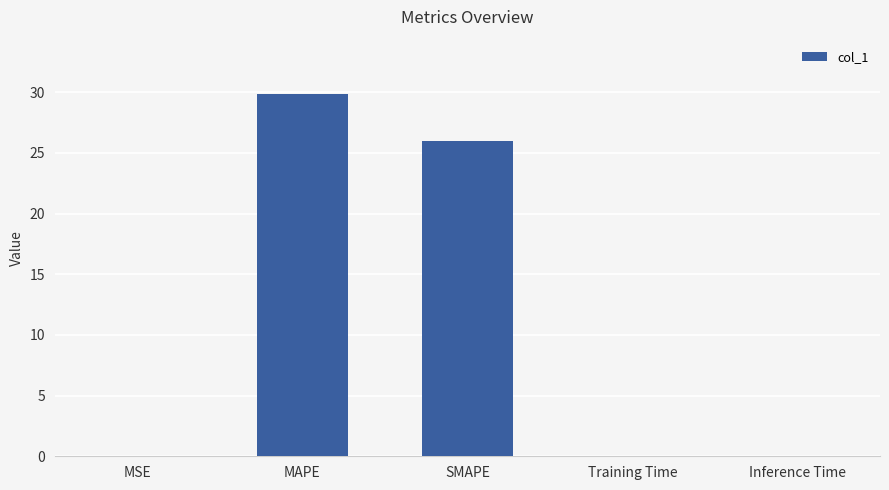

What is the change in value from MAPE to SMAPE?

-3.9